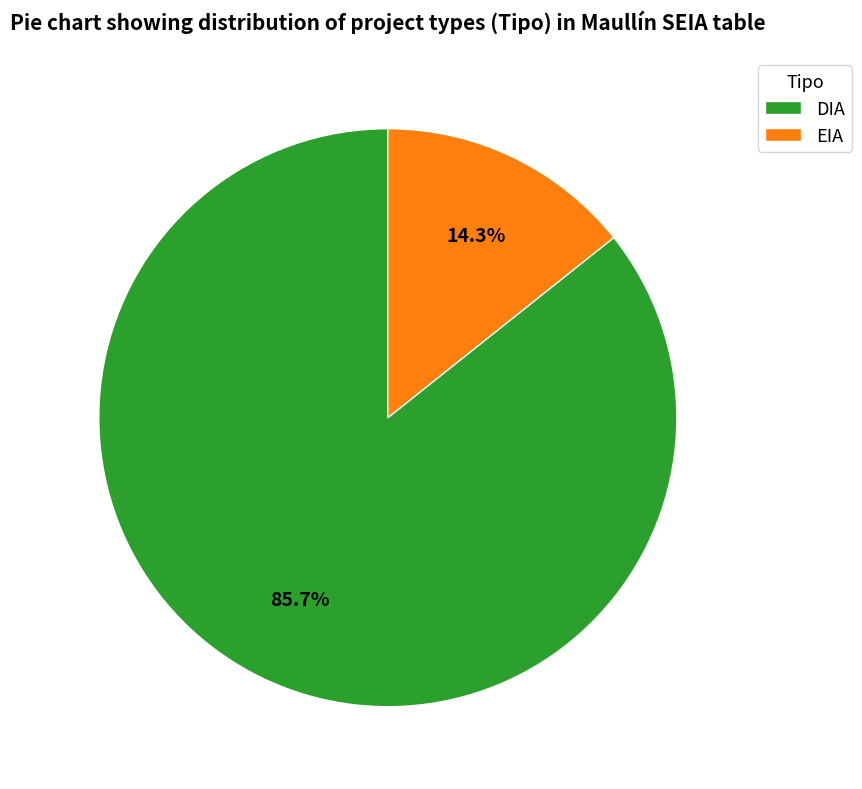

To the nearest percent, what is the difference between the largest and smallest slice percentages?

71%